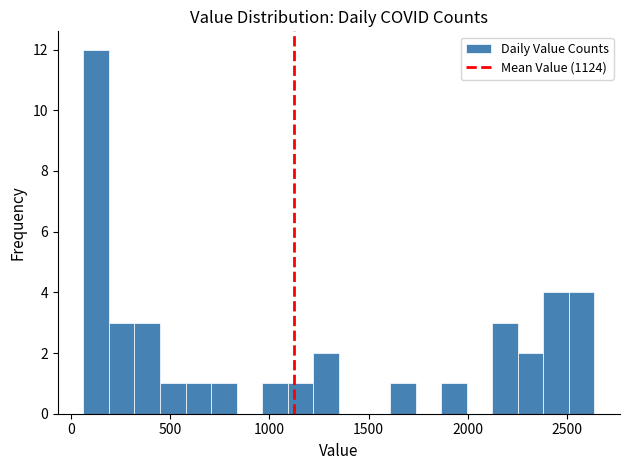

Around what value on the x-axis is the tallest bar? Give the approximate position of its centre, as read against the axis.

150